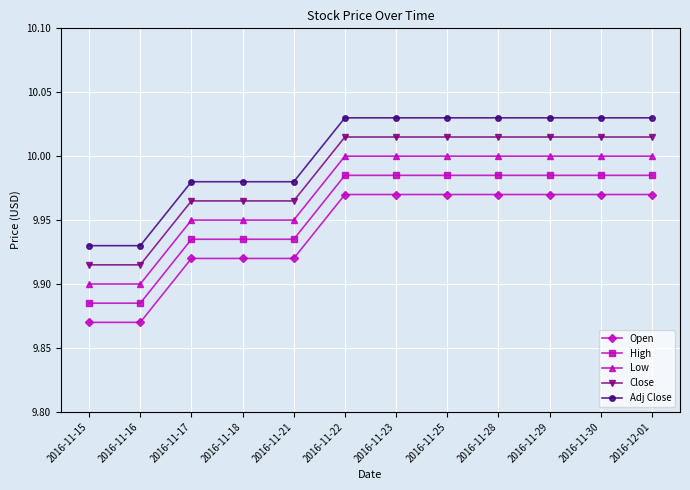

What position from the left is 2016-11-30?

11